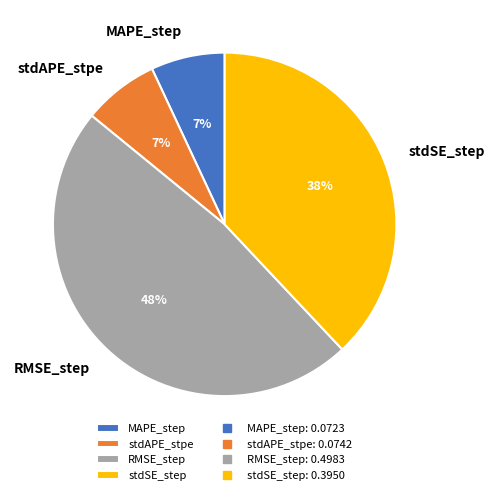

To the nearest percent, what percentage of the pie is stdAPE_stpe?

7%